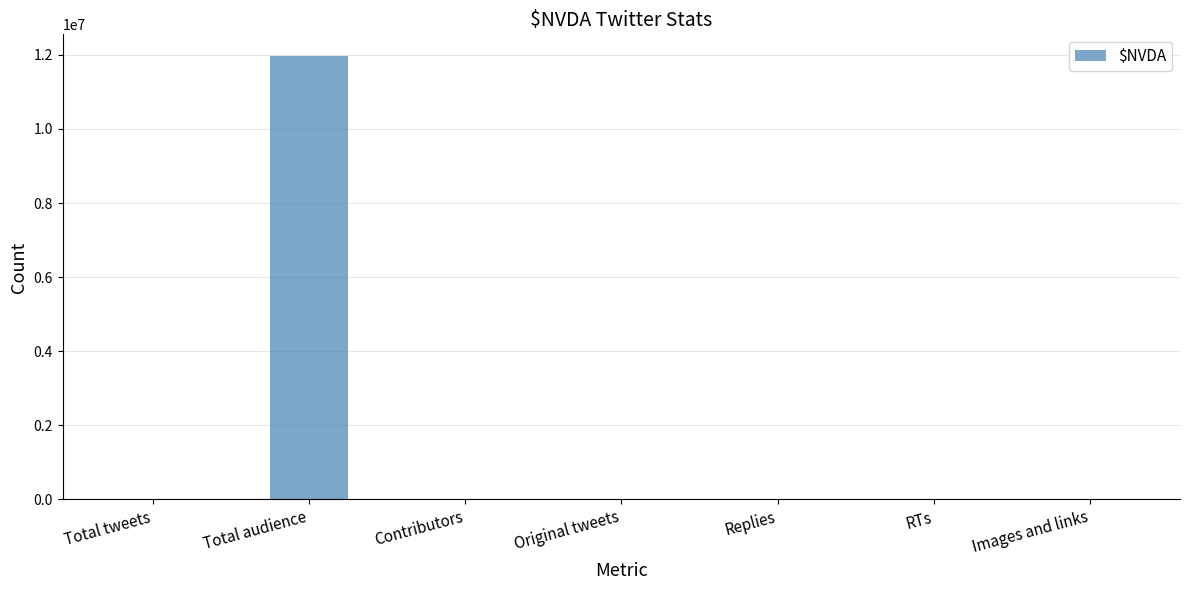

Approximately how many times larger is the value at Images and links compared to Replies?

4.5